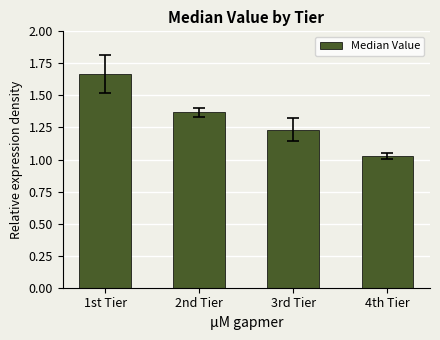

The value at 1st Tier is 0.6. True or false?

False